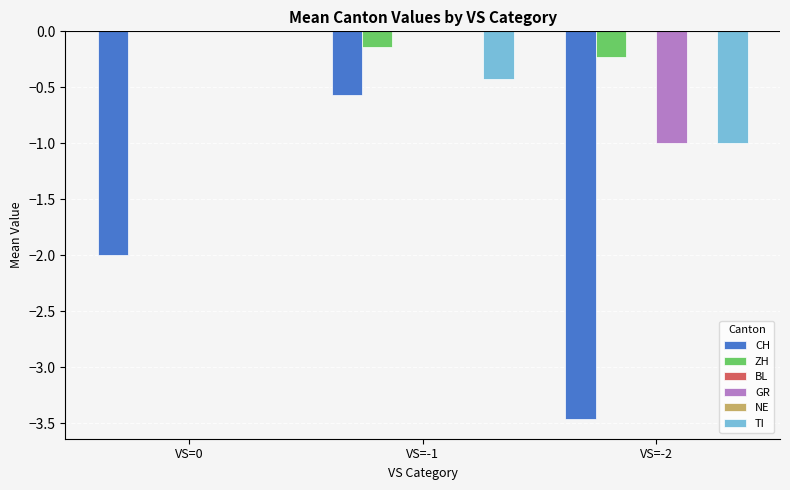

What is the total value across all series at VS=-2?

-5.7